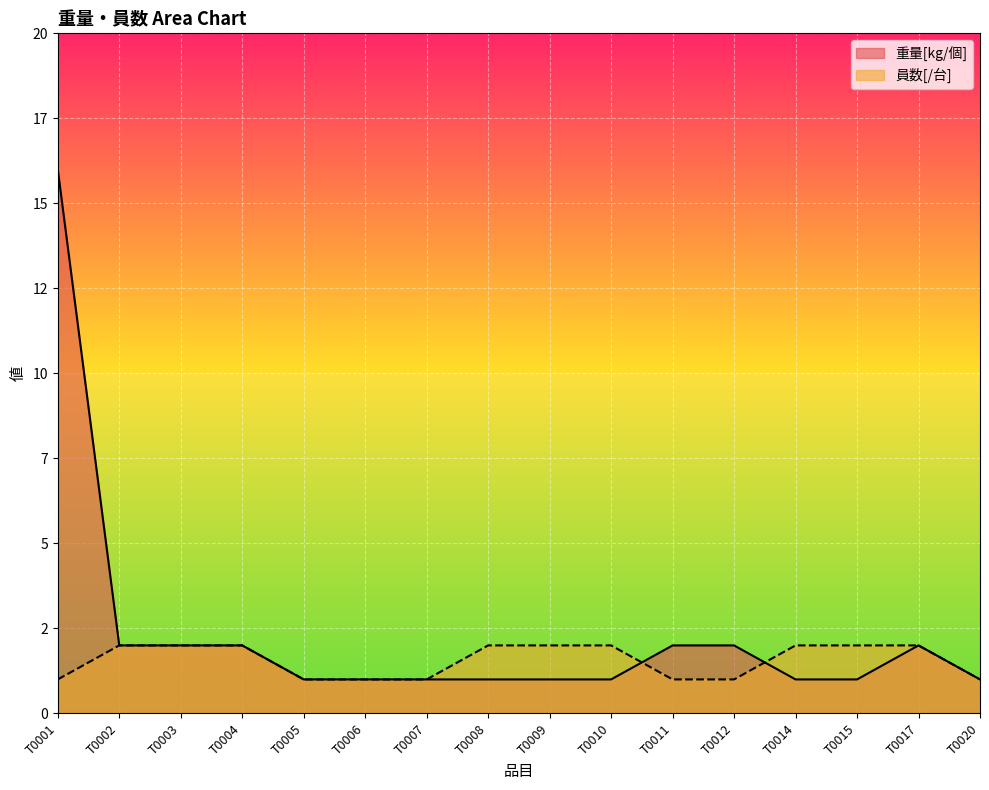

What is the total value across all series at T0006?

2